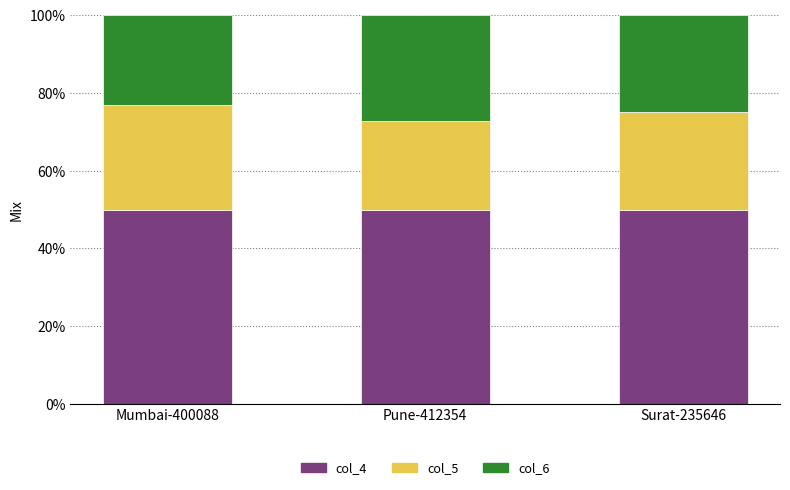

The col_4 series shows 50.0 at Mumbai-400088. True or false?

True